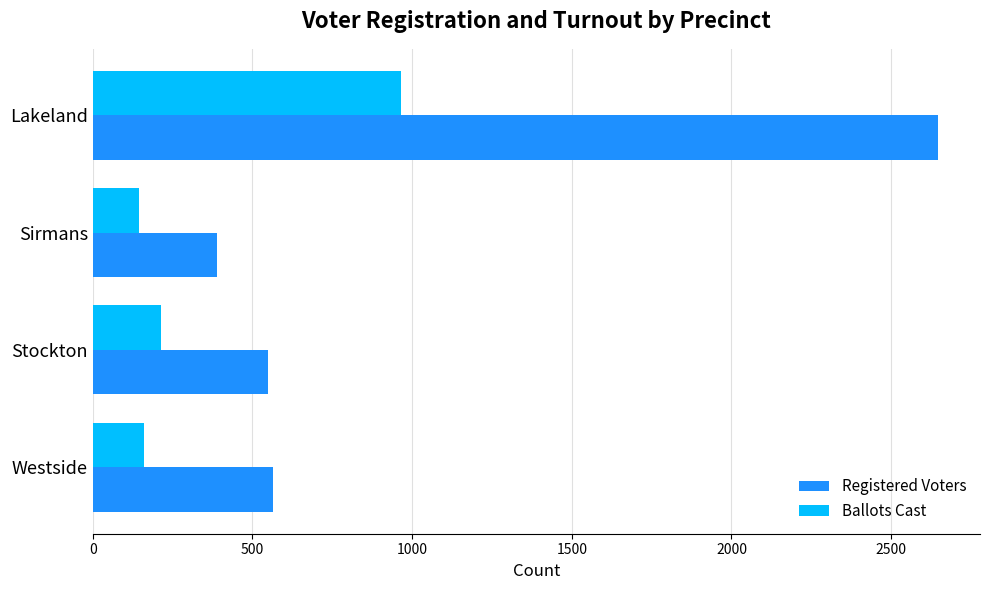

How many values in the Ballots Cast series are below 213?

2